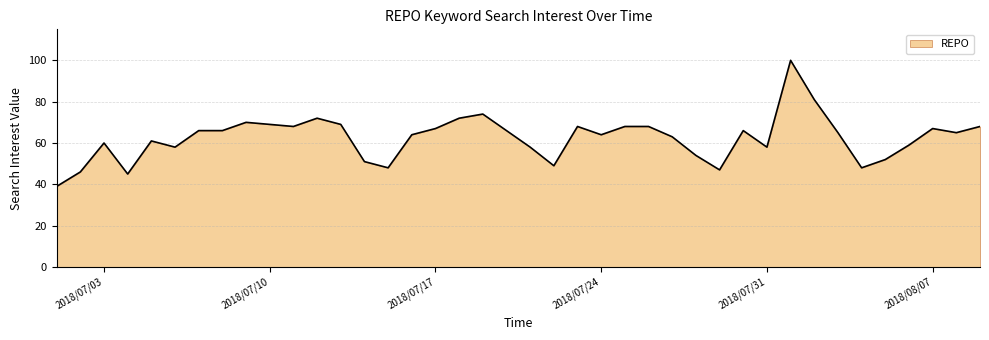

What is the difference between the maximum and minimum values?

61